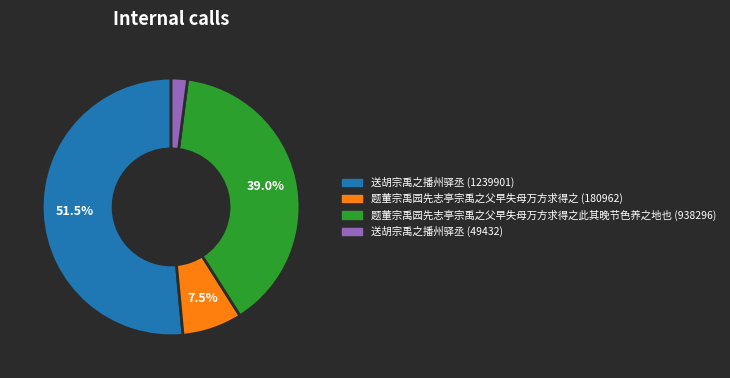

What percentage do 题董宗禹园先志亭宗禹之父早失母万方求得之此其晚节色养之地也 (938296) and 送胡宗禹之播州驿丞 (1239901) together represent?

90.4%